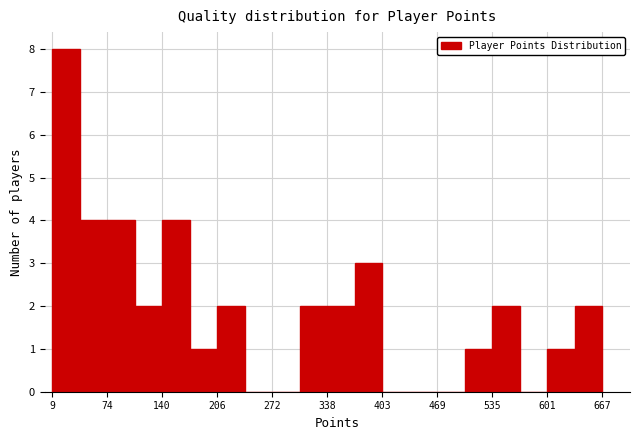

Read against the x-axis, roughly where is the centre of the tallest bar?

30